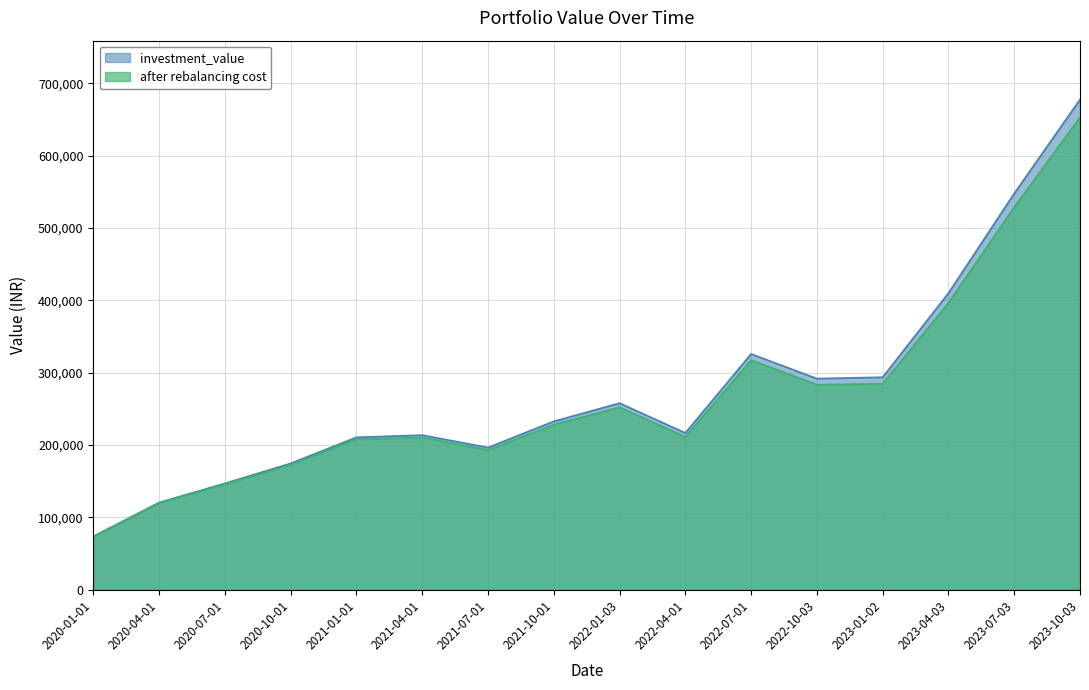

How many data points in after rebalancing cost are above 228013?

8